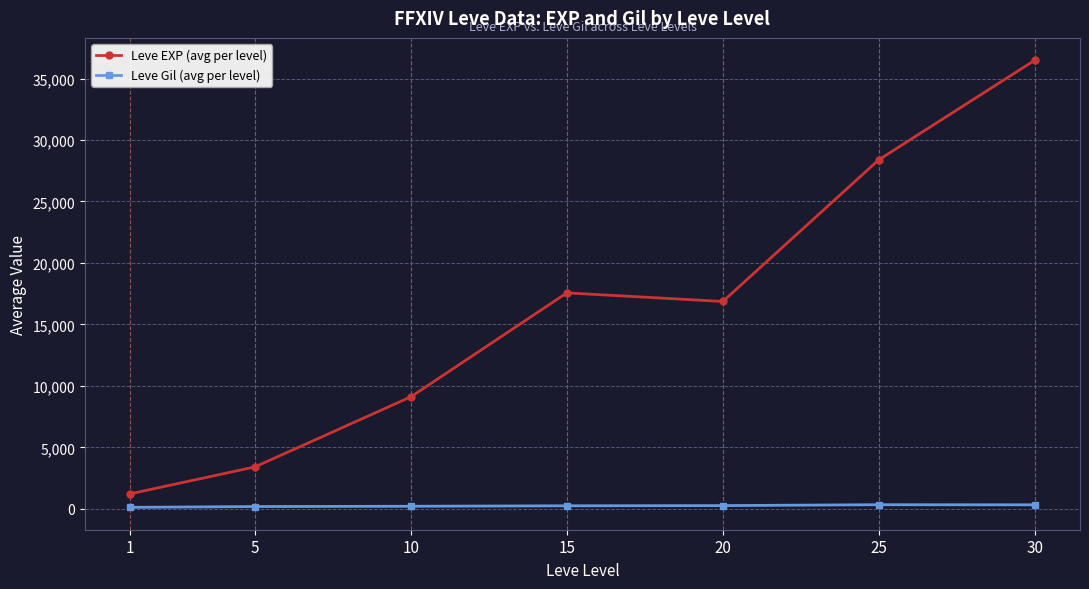

The value of Leve EXP (avg per level) at 25 is 16510.0. True or false?

False